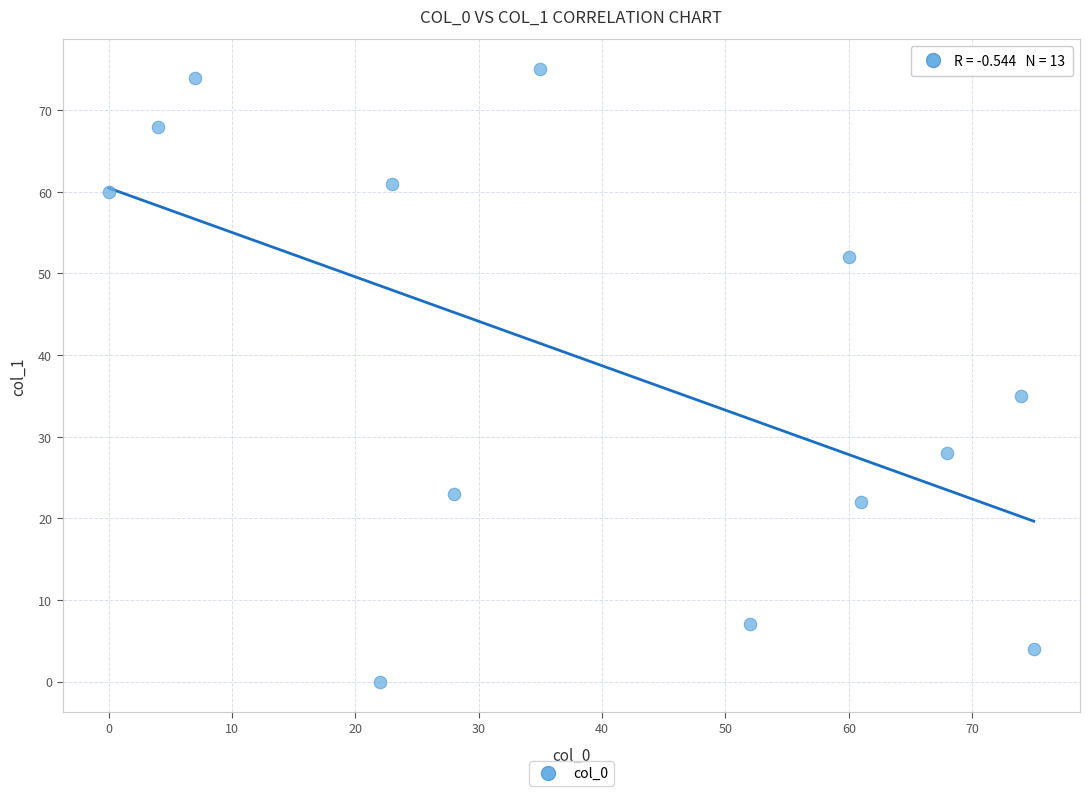

What is the range of Y values (max minus min)?

75